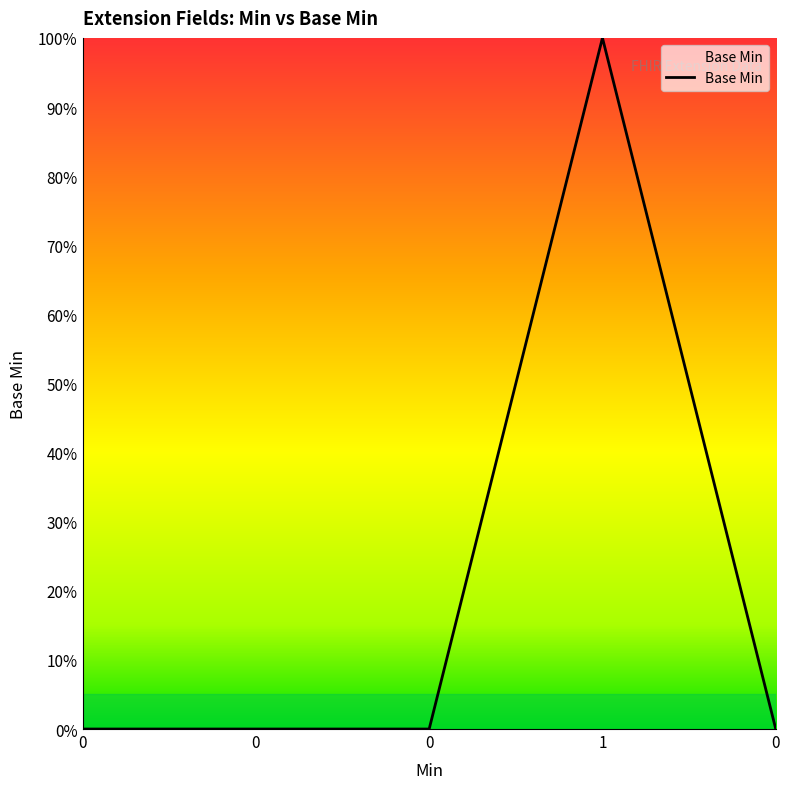

True or false: there are more than 0 points higher than both neighbors.

True